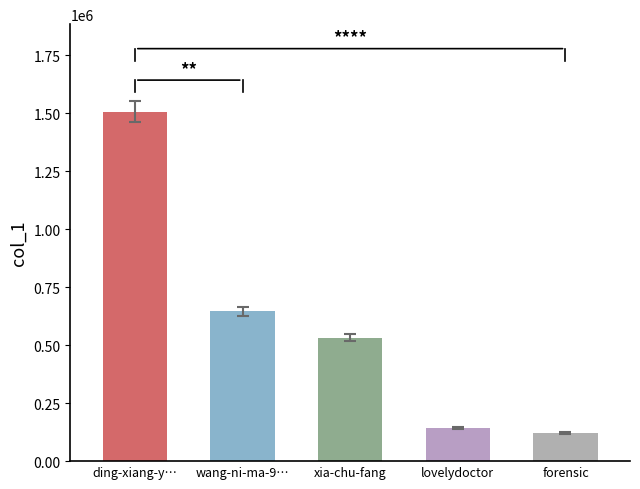

What is the label of the 5th bar from the right?

ding-xiang-y…